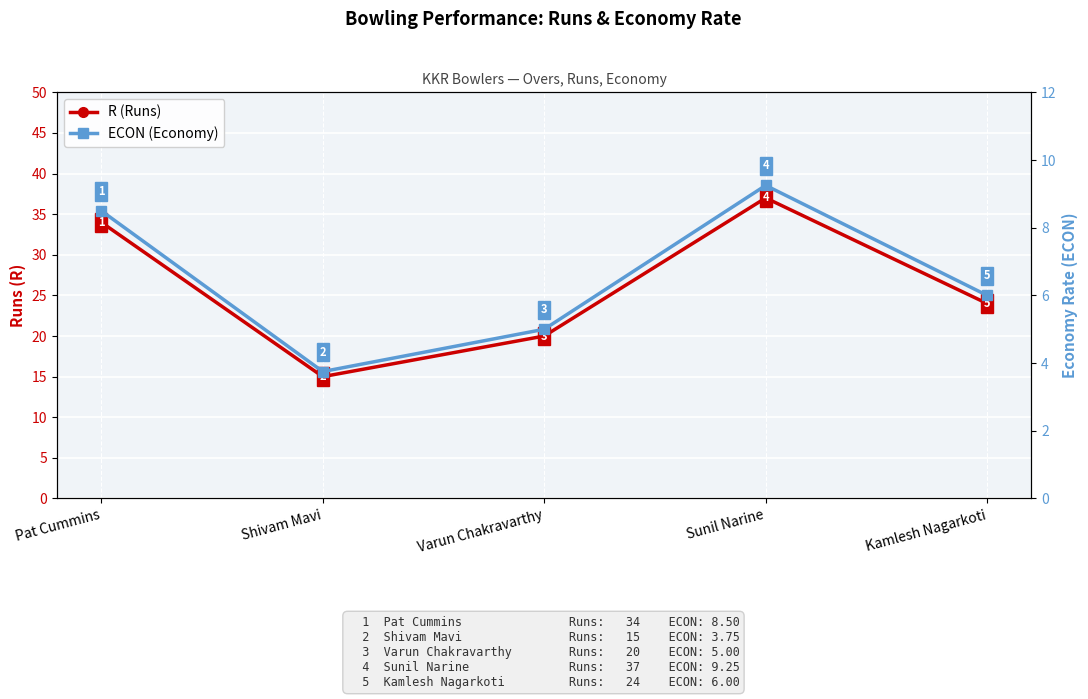

Reading left to right, extract all data points from this chart.

R (Runs): 34.0	15.0	20.0	37.0	24.0
ECON (Economy): 8.5	3.8	5.0	9.2	6.0